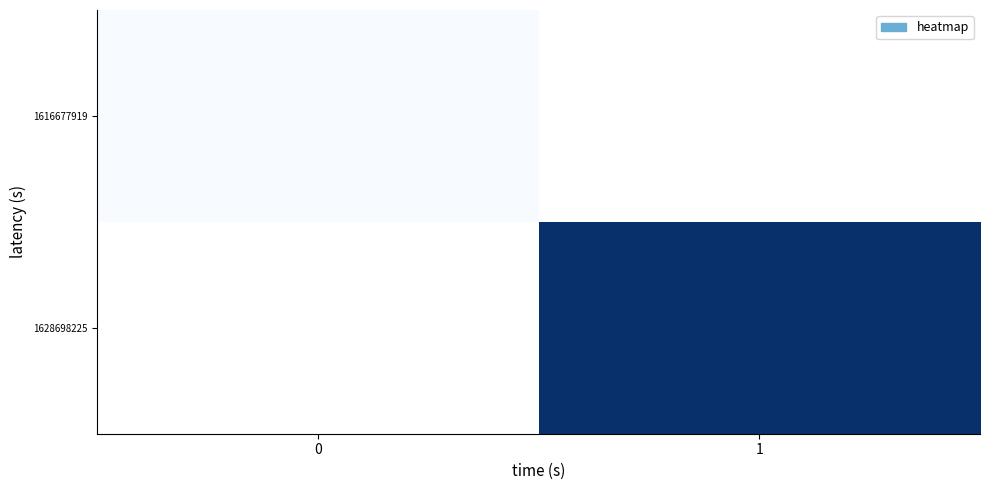

Rank the categories by 1628698225 value from lowest to highest.

0, 1